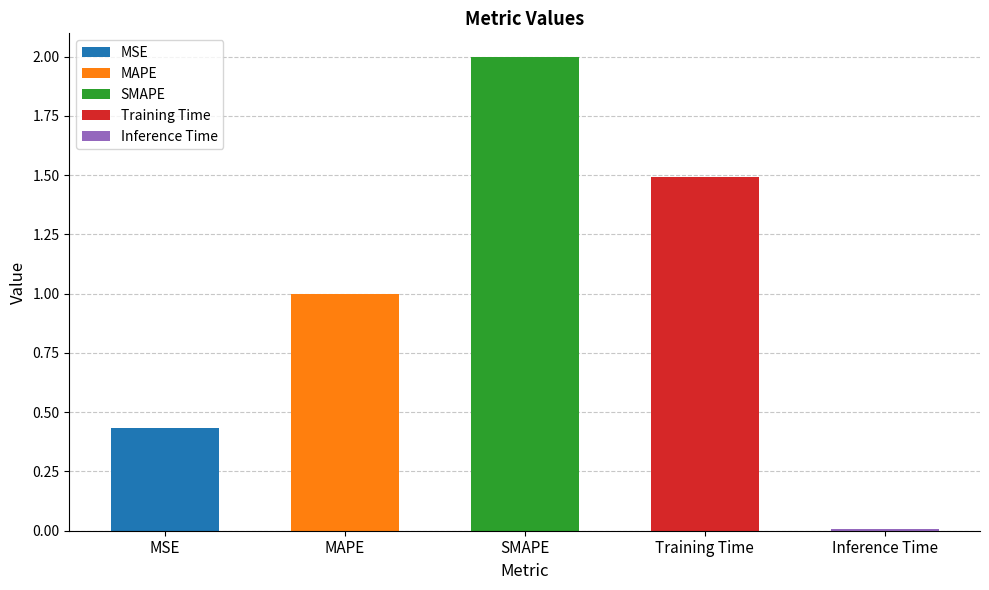

What is the value of the 2nd bar from the left?

1.0